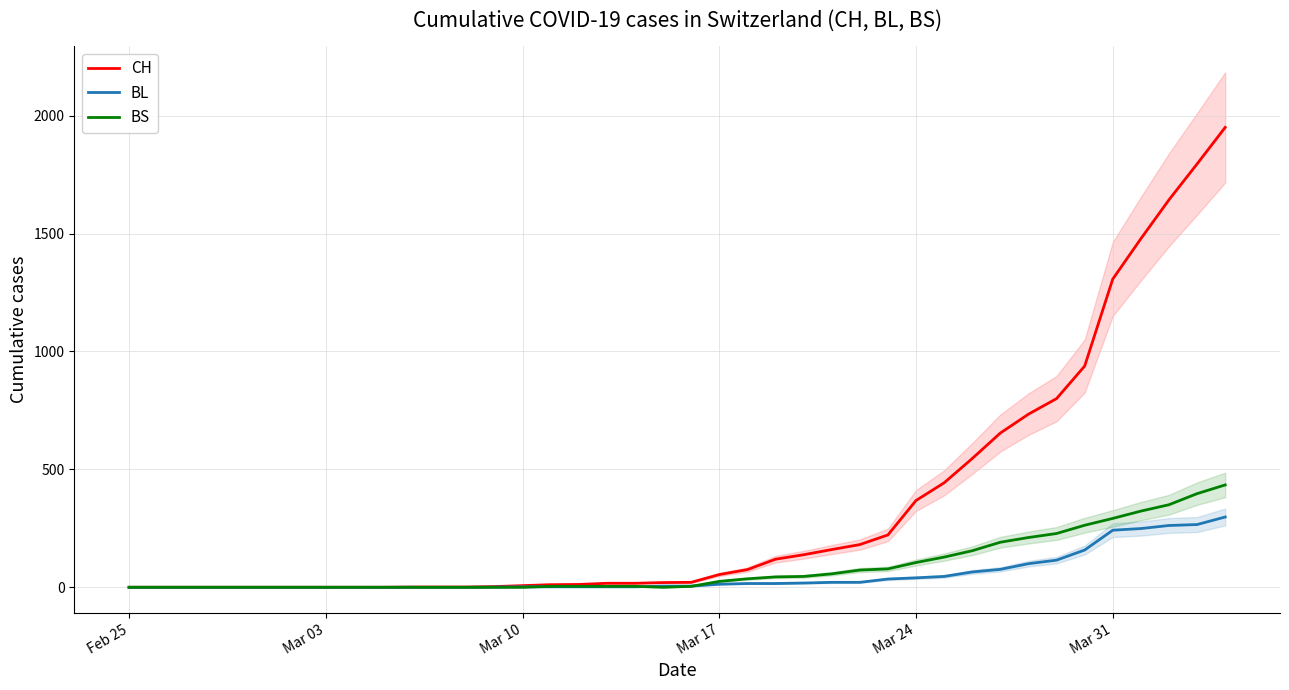

What is the maximum value for BS?

434